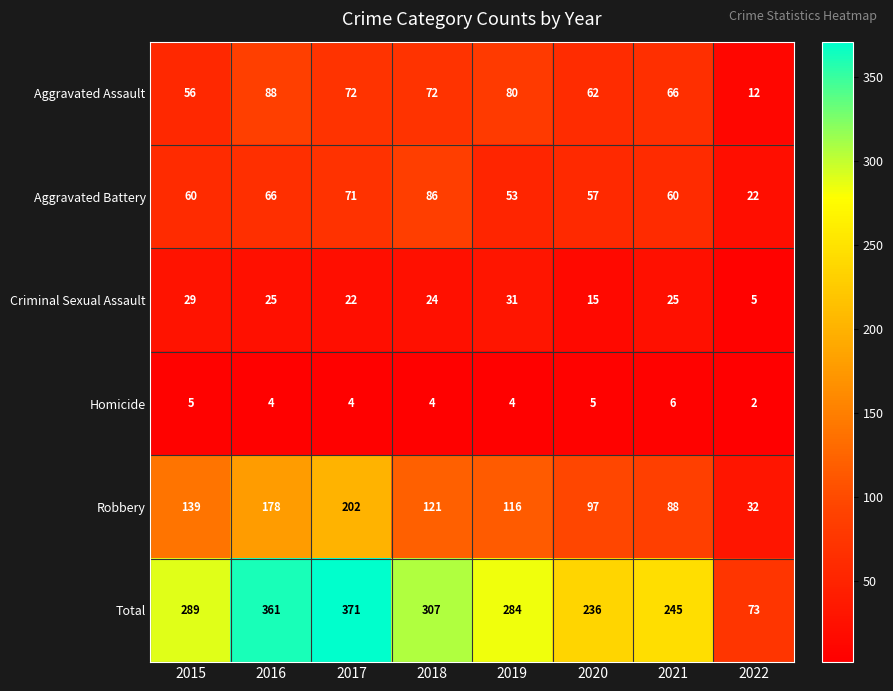

Rank the series at 2015 from lowest to highest value.

Homicide, Criminal Sexual Assault, Aggravated Assault, Aggravated Battery, Robbery, Total